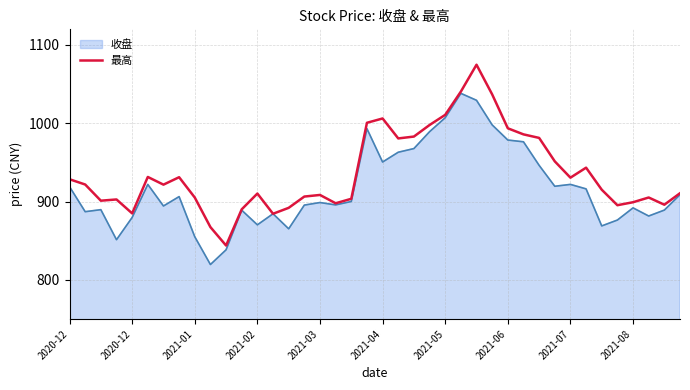

Does the chart have visible grid lines?

Yes